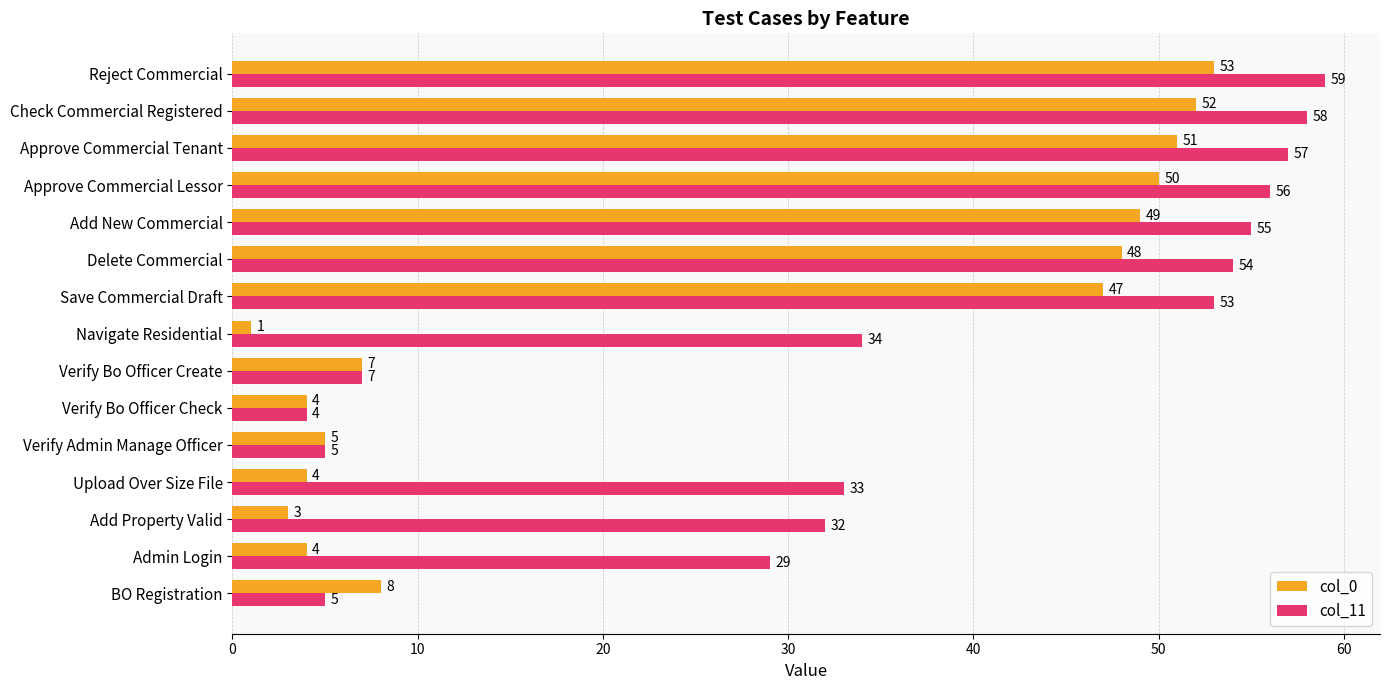

What is the smallest value displayed?

1